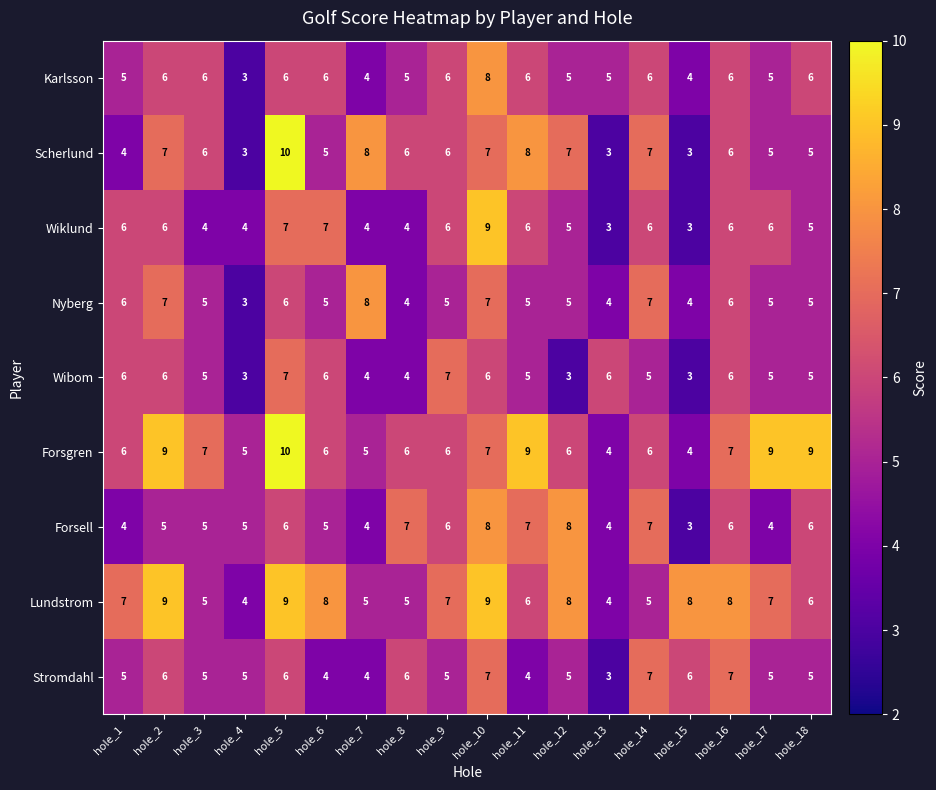

What is the sum of the Lundstrom values at hole_1 and hole_8?

12